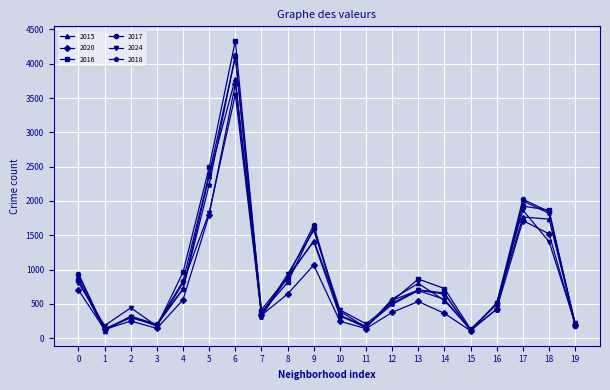

What is the minimum value shown in the chart?

102